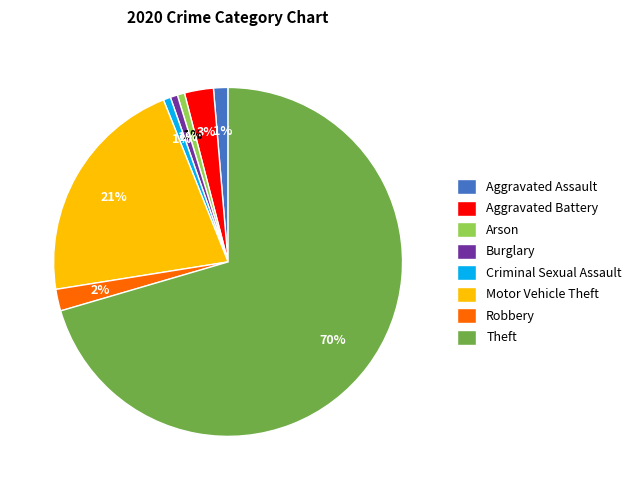

Which category has the biggest portion of the pie?

Theft